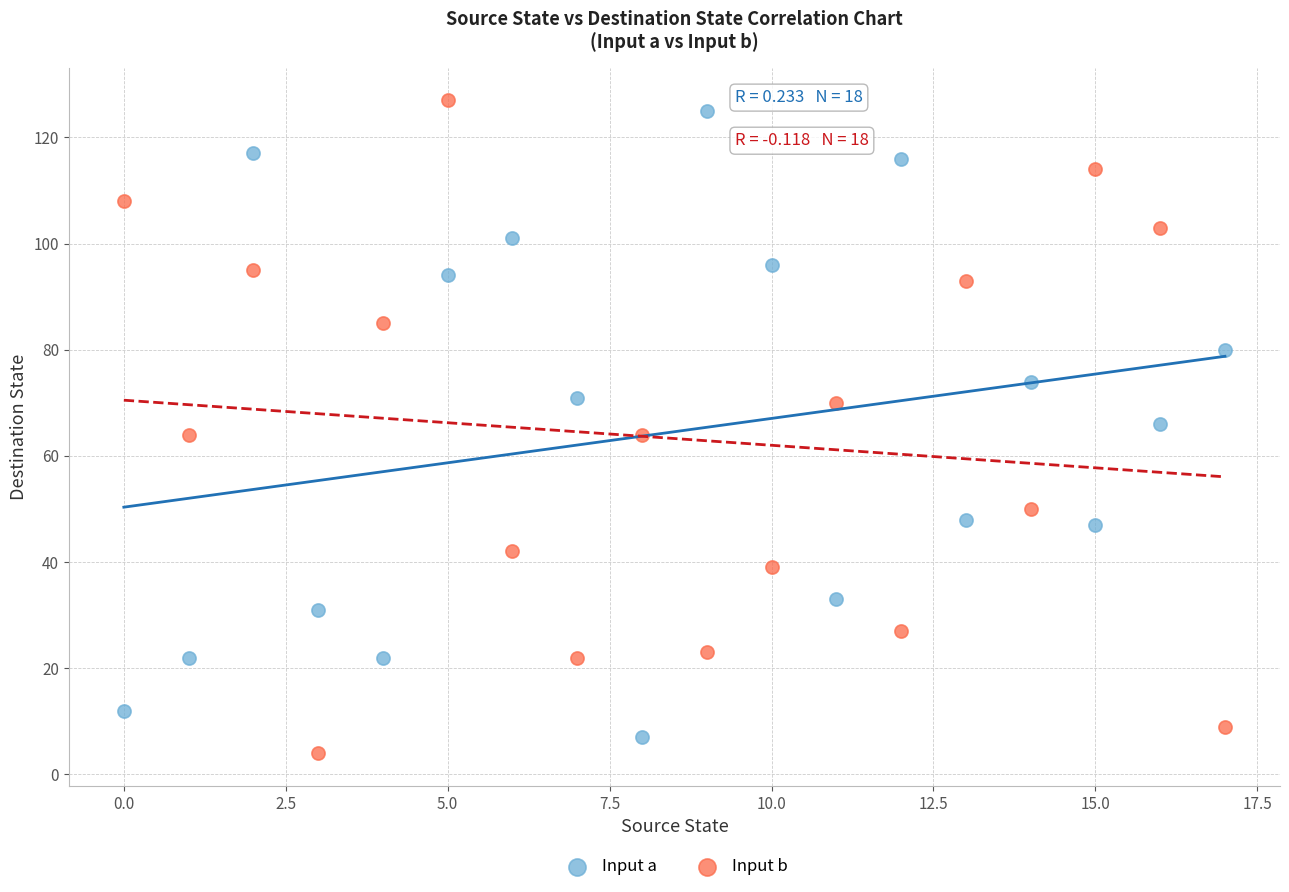

Across all data points, what is the range of Y values (max minus min)?

123